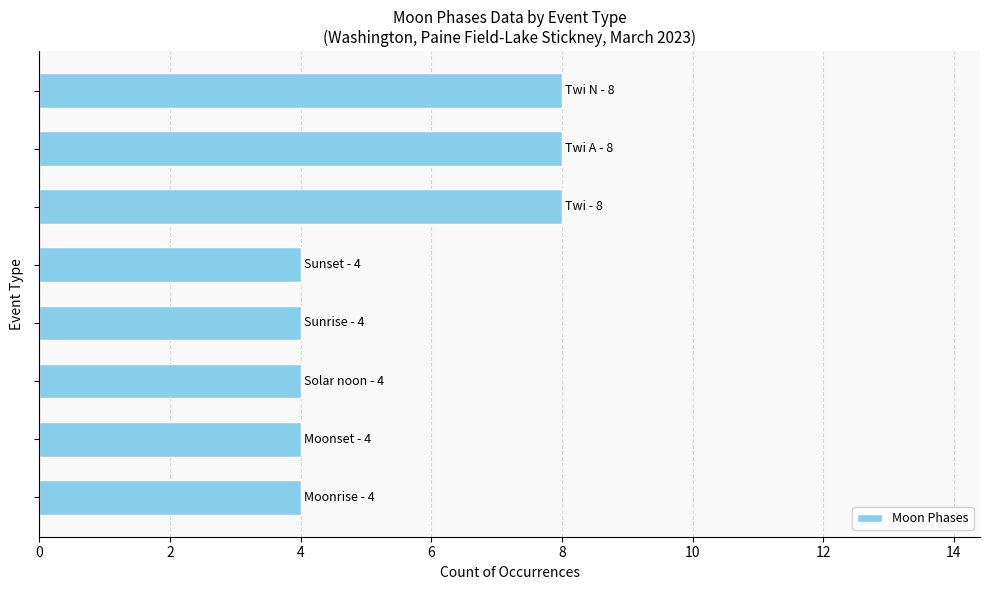

Reading bottom to top, transcribe all the data shown in this chart.

4	4	4	4	4	8	8	8